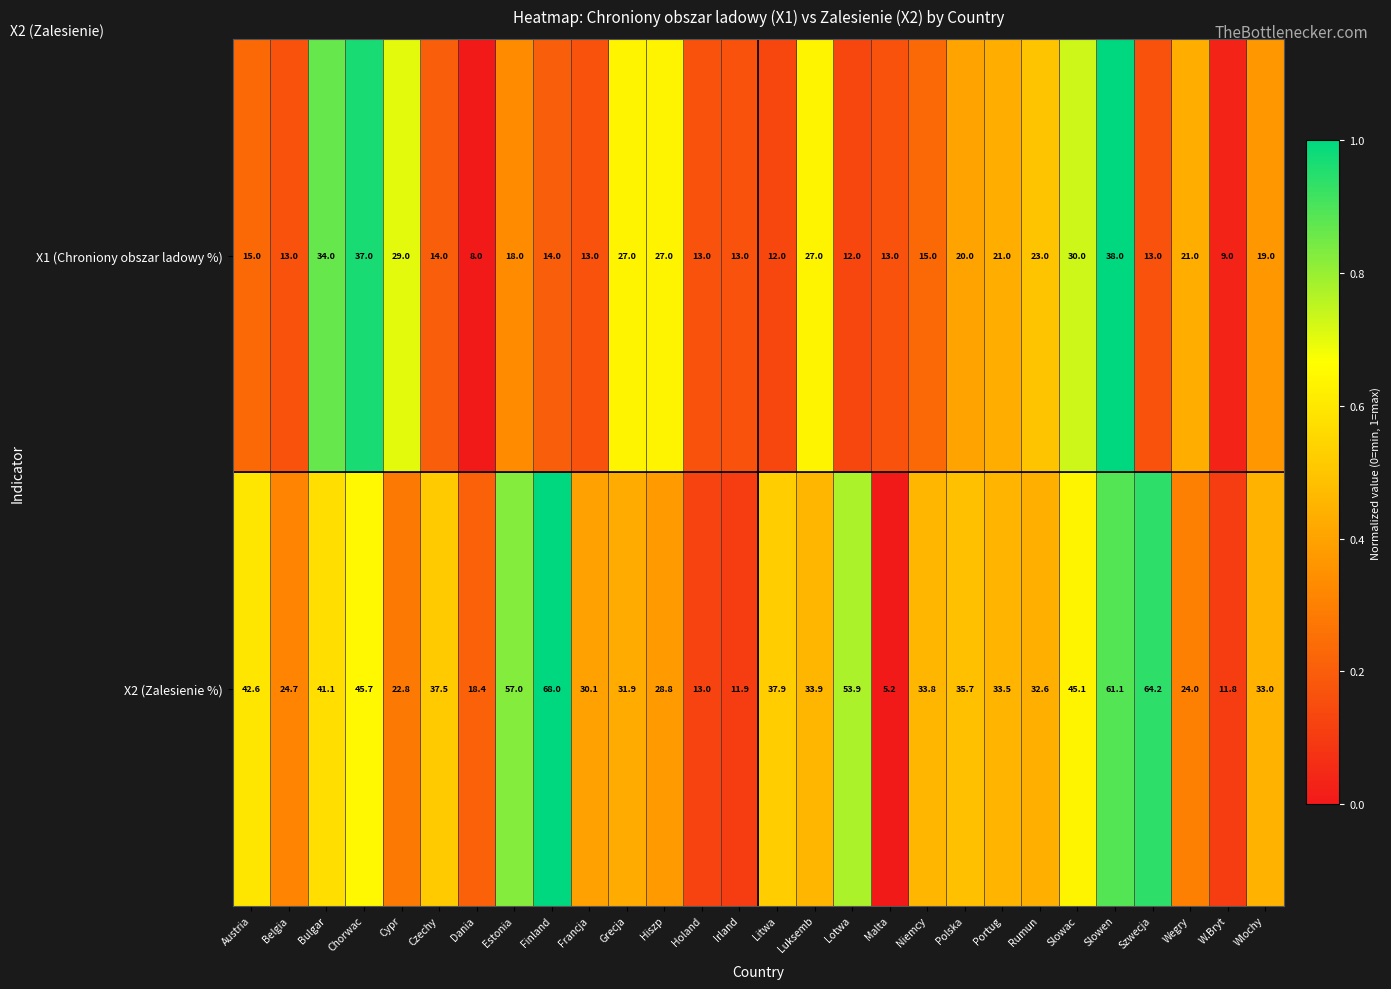

How many data points does each series have?

28